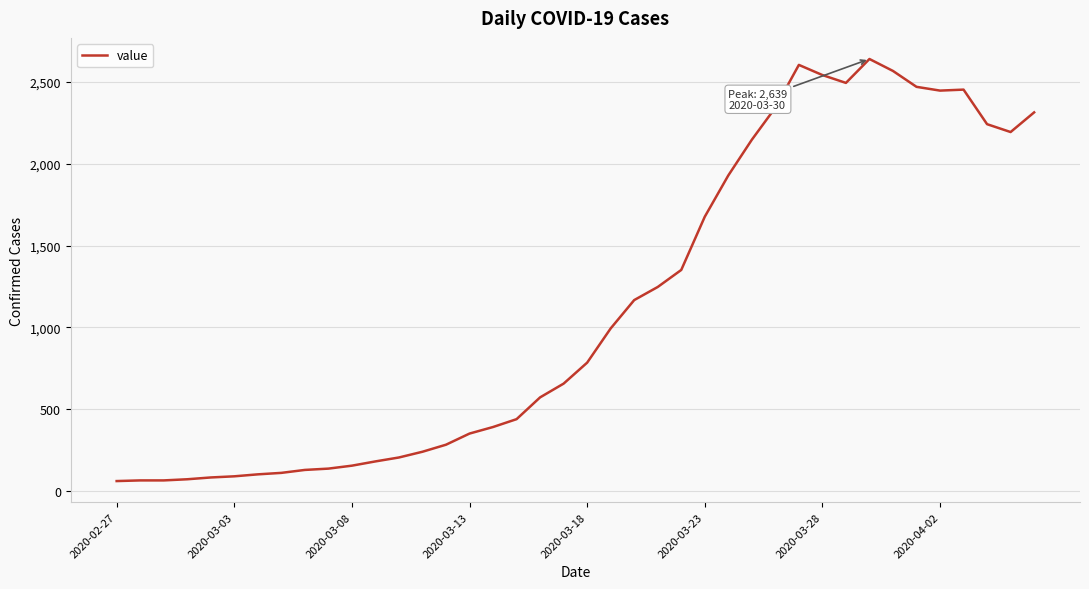

What is the smallest value displayed?

62